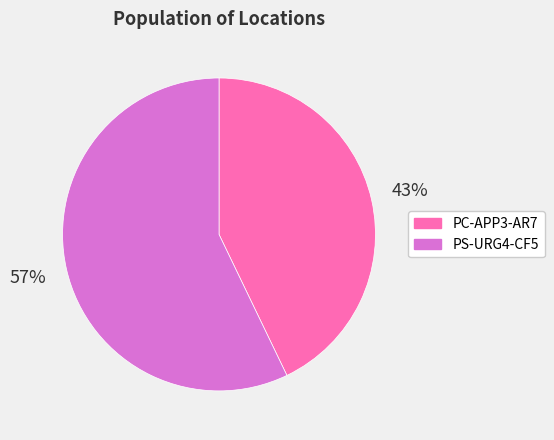

To the nearest percent, what is the difference between the PS-URG4-CF5 and PC-APP3-AR7 slice percentages?

14%